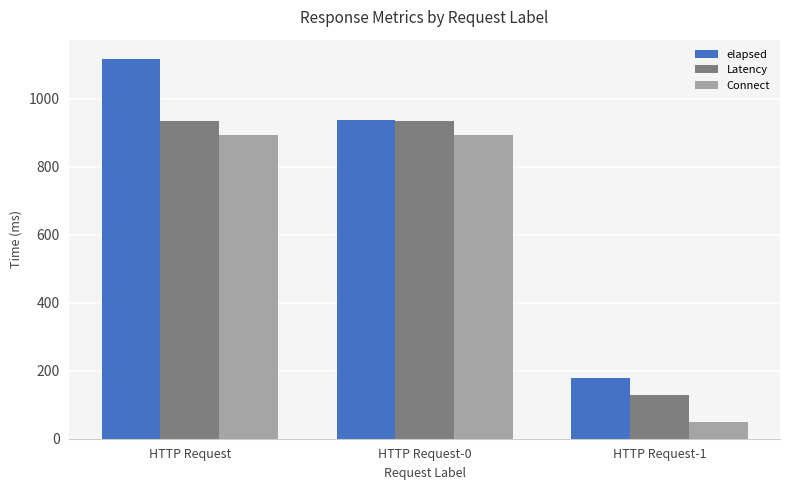

Reading left to right, what are all the values shown in this chart?

elapsed: HTTP Request=1118.7	HTTP Request-0=939.3	HTTP Request-1=177.3
Latency: HTTP Request=935.3	HTTP Request-0=935.3	HTTP Request-1=130.0
Connect: HTTP Request=893.3	HTTP Request-0=893.3	HTTP Request-1=49.7